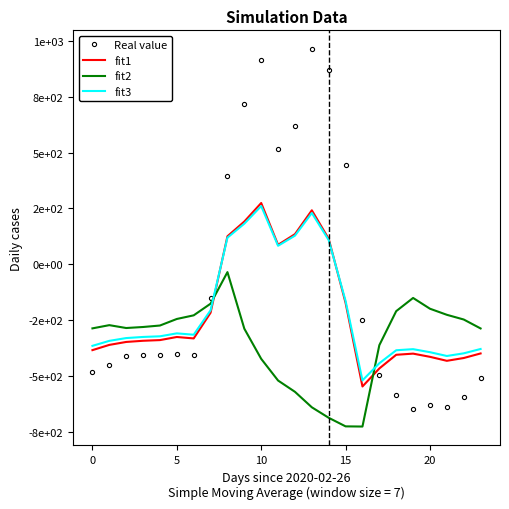

What are all the series names shown in the legend?

Real value, fit1, fit2, fit3